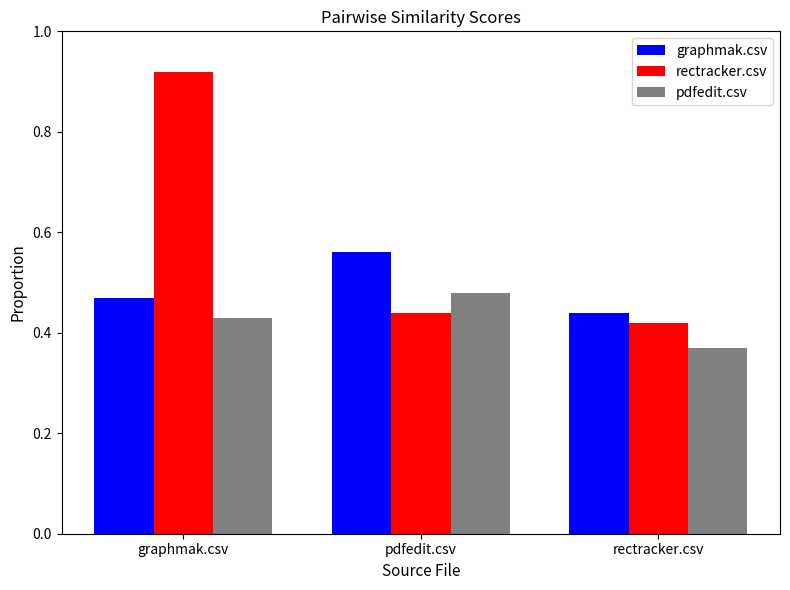

What is the sum of all graphmak.csv values?

1.5